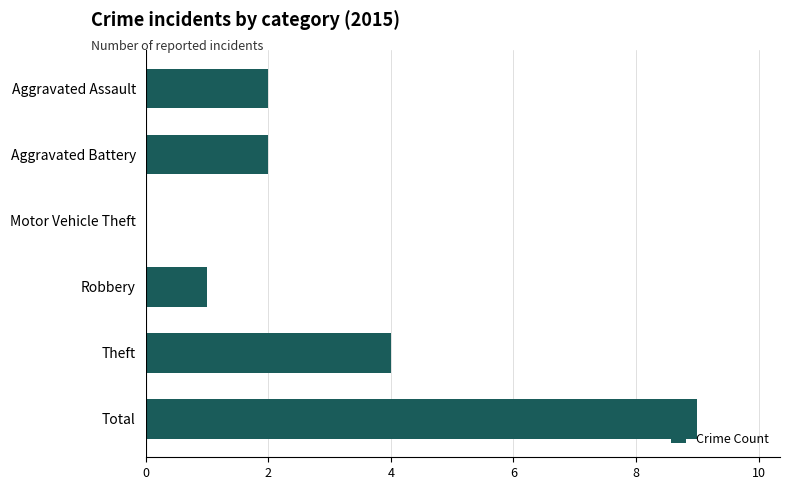

Is it true that the value at Motor Vehicle Theft is 5?

False